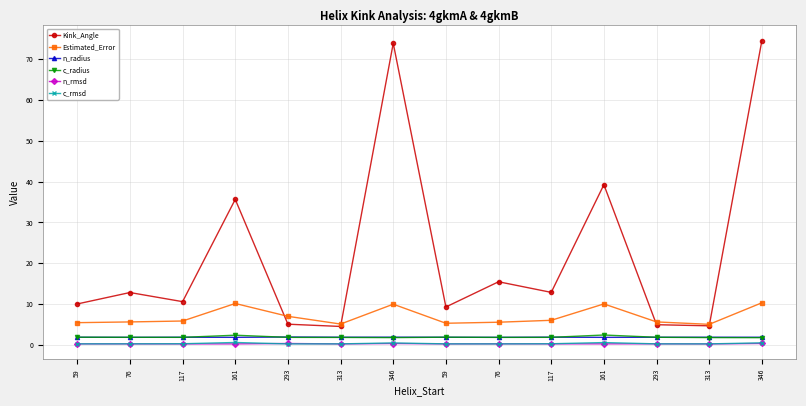

What is the approximate value of c_radius at 346?

1.8